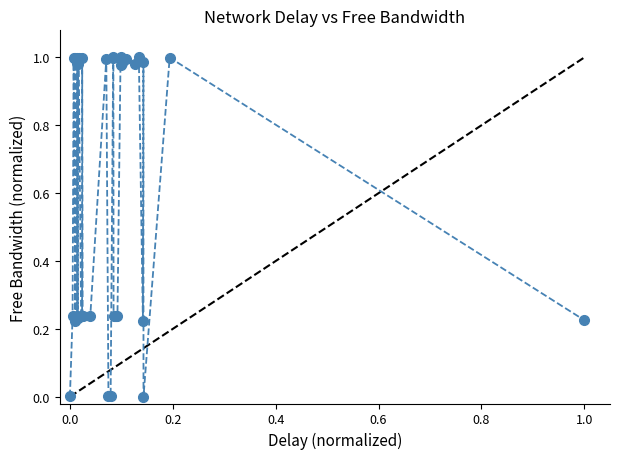

Count the number of data series in this chart.

1